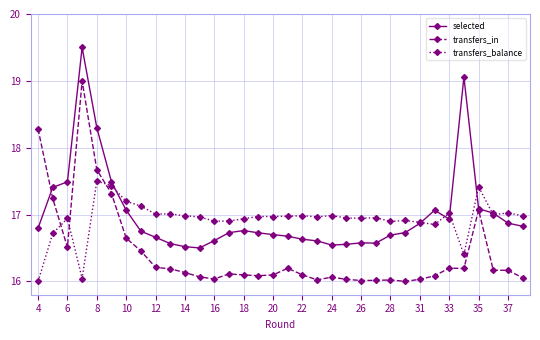

What is the maximum value for selected?

19.5